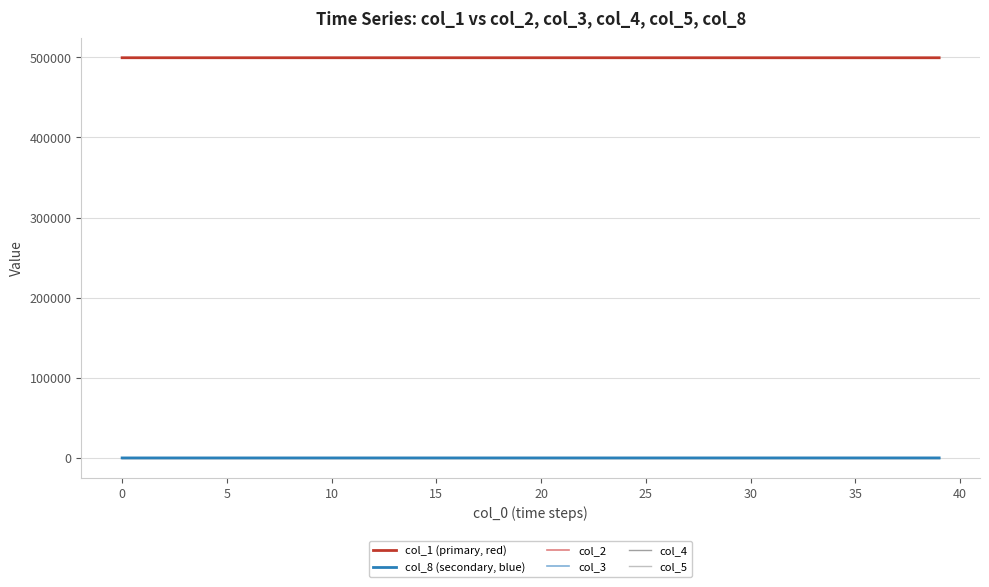

True or false: col_1 (primary, red) and col_8 (secondary, blue) cross at least once.

False